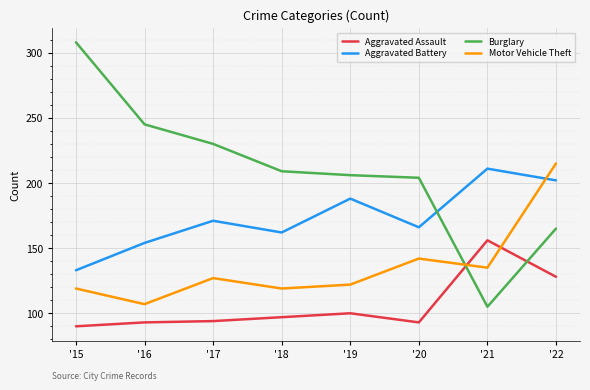

Does the chart have visible grid lines?

Yes